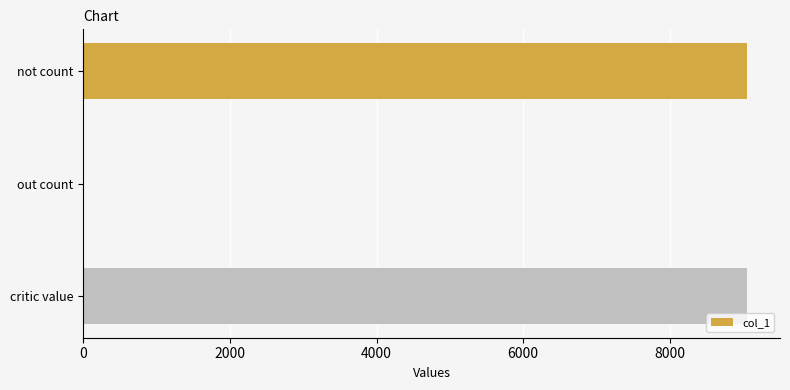

Are the bars horizontal?

Yes